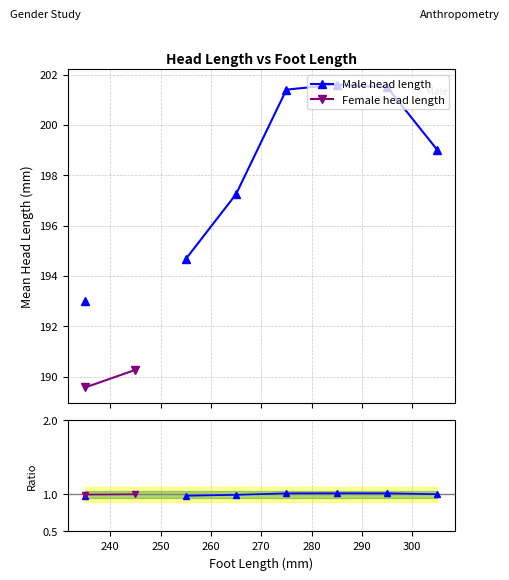

Rank the series by their average value, from highest to lowest.

Male head length, Female head length, Male ratio, Female ratio